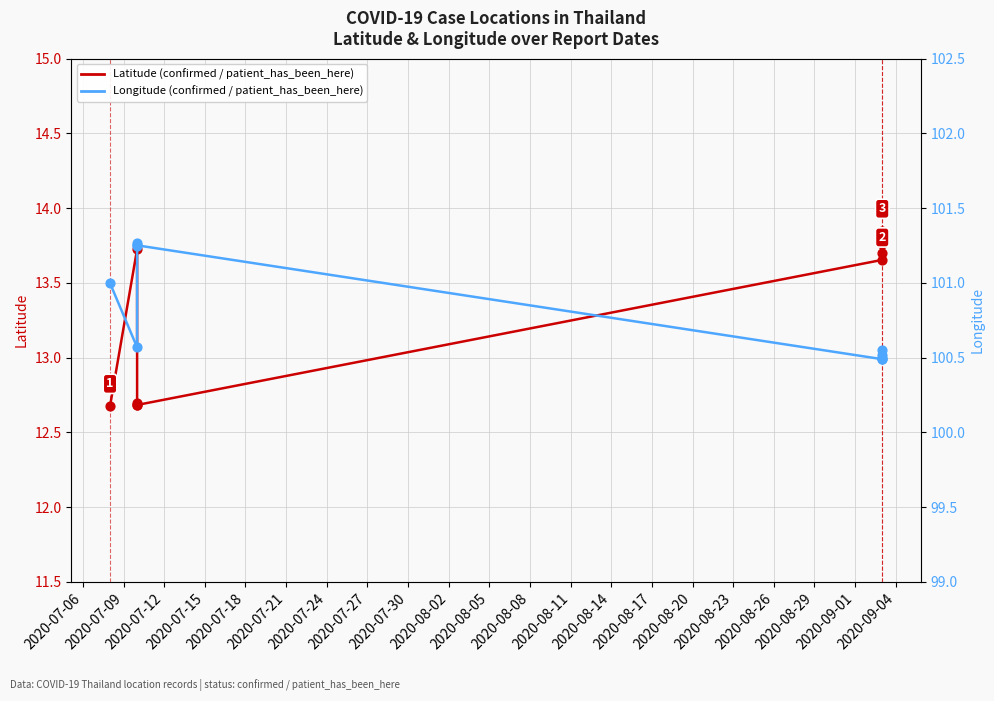

What is the total value across all series at 2020-07-21?

114.1